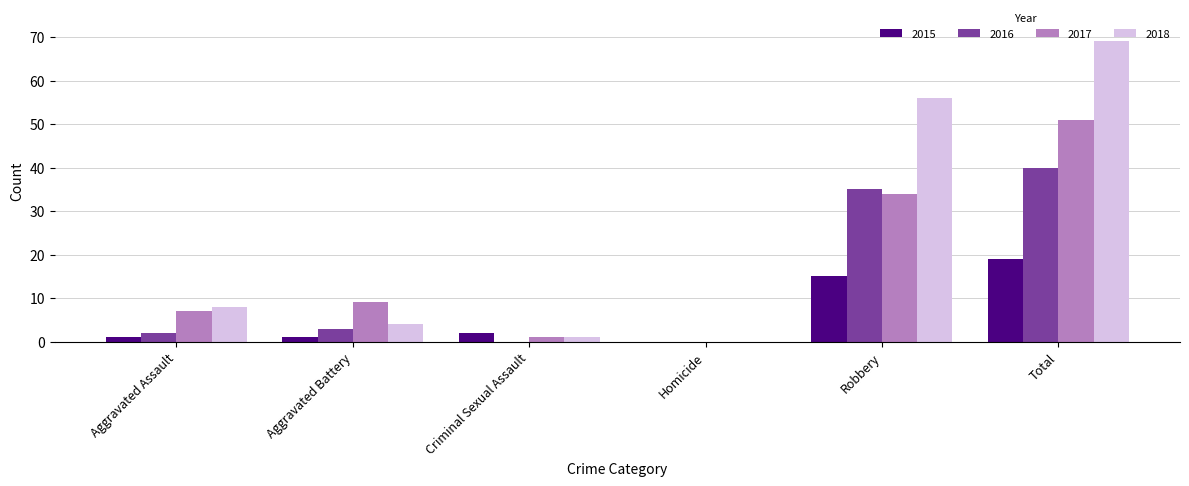

The value of 2017 at Homicide is -24. True or false?

False